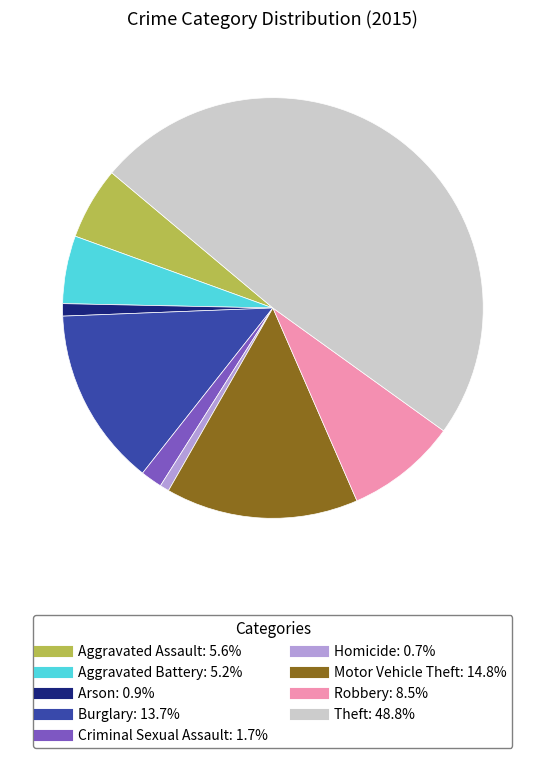

Is there a majority slice in this chart?

No